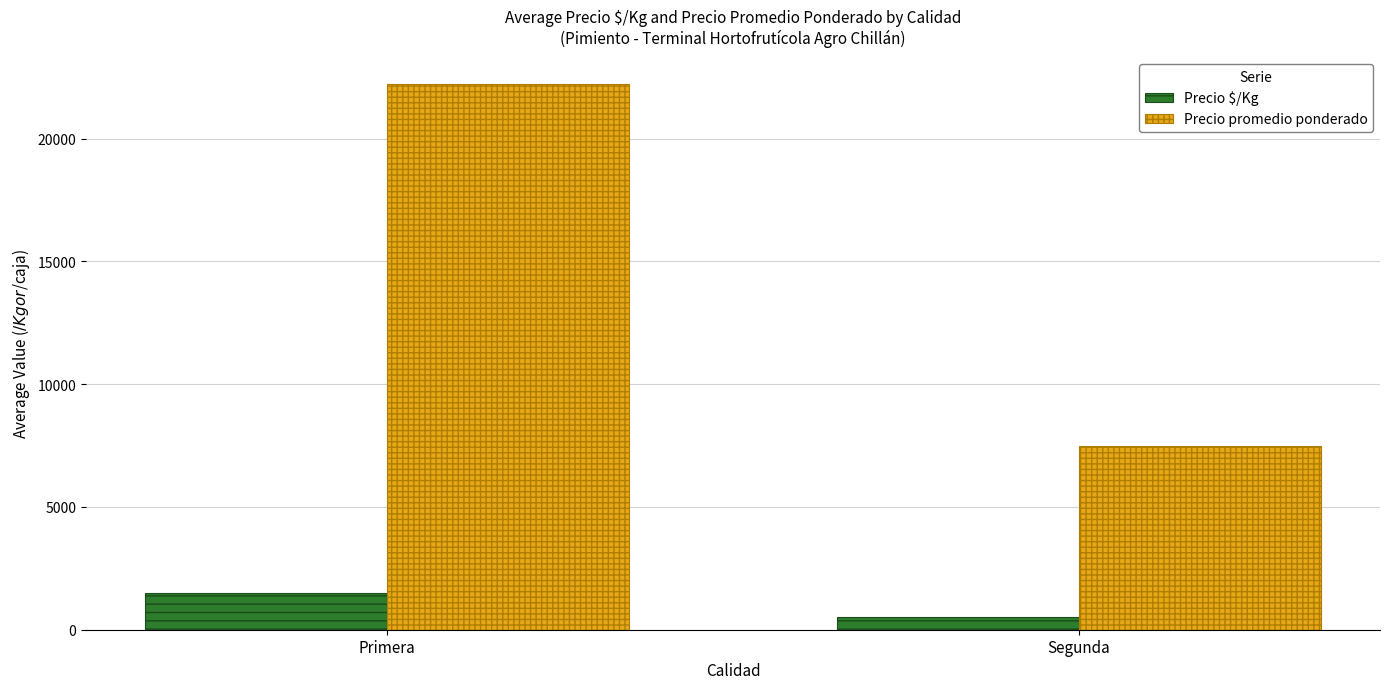

Does the chart contain any negative values?

No